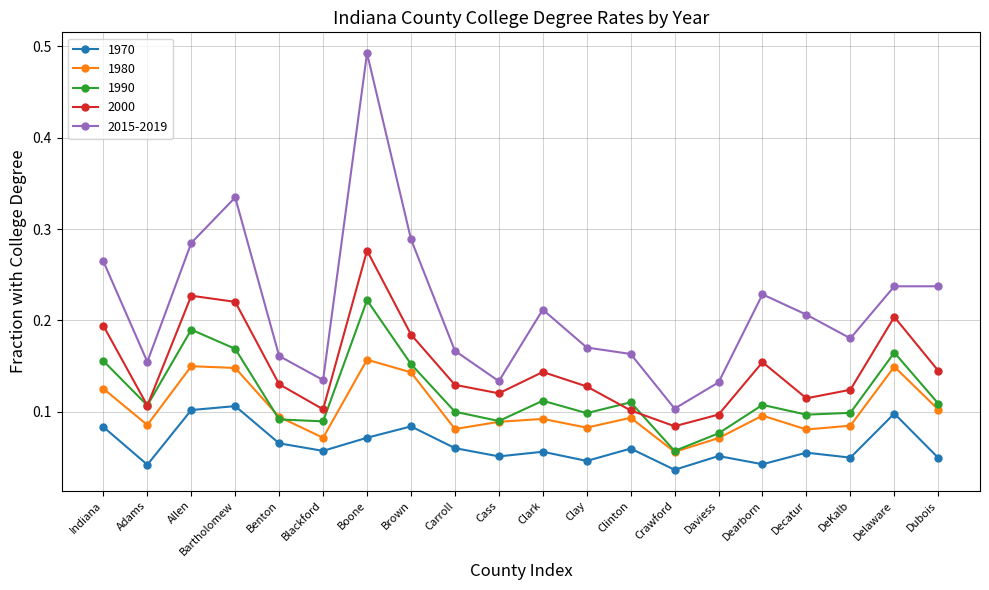

Is it true that 2000 equals 0.1 at Benton?

True